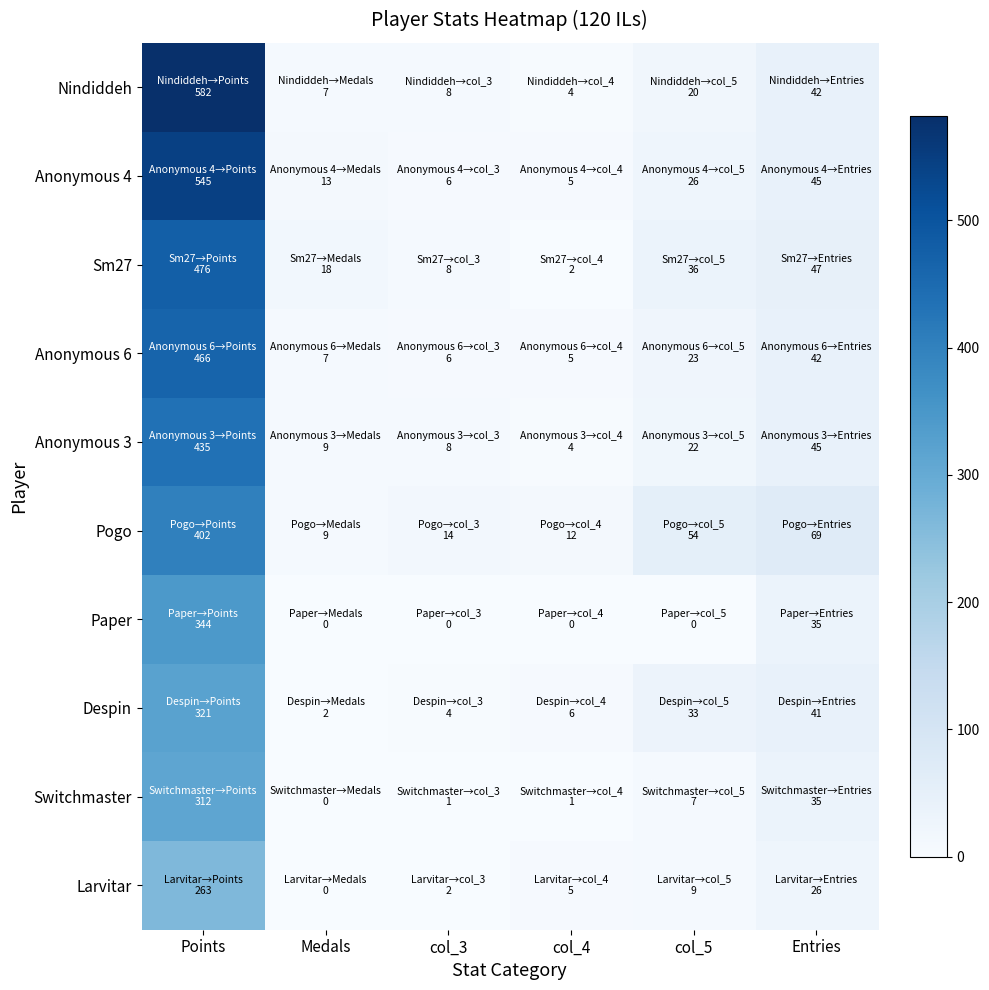

Which series has the largest range (max minus min)?

Nindiddeh